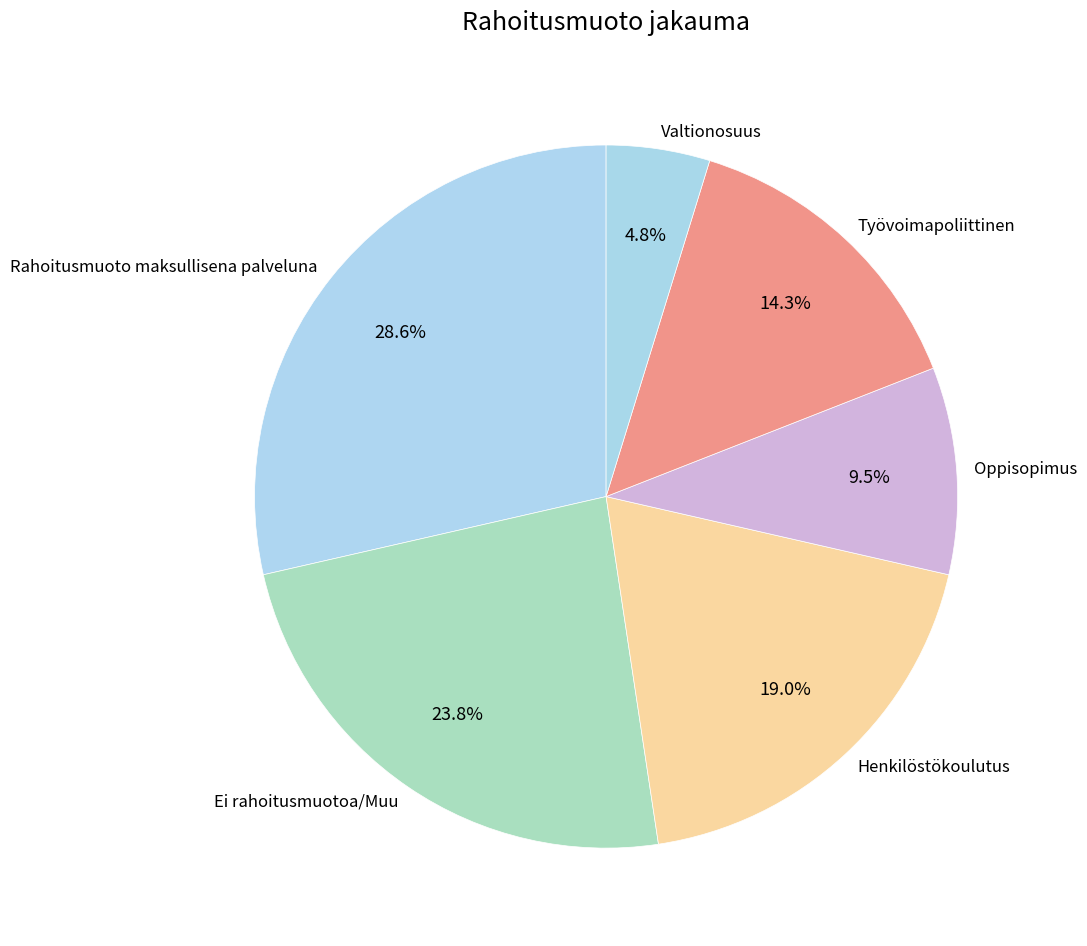

To the nearest percent, what portion does Valtionosuus represent?

5%